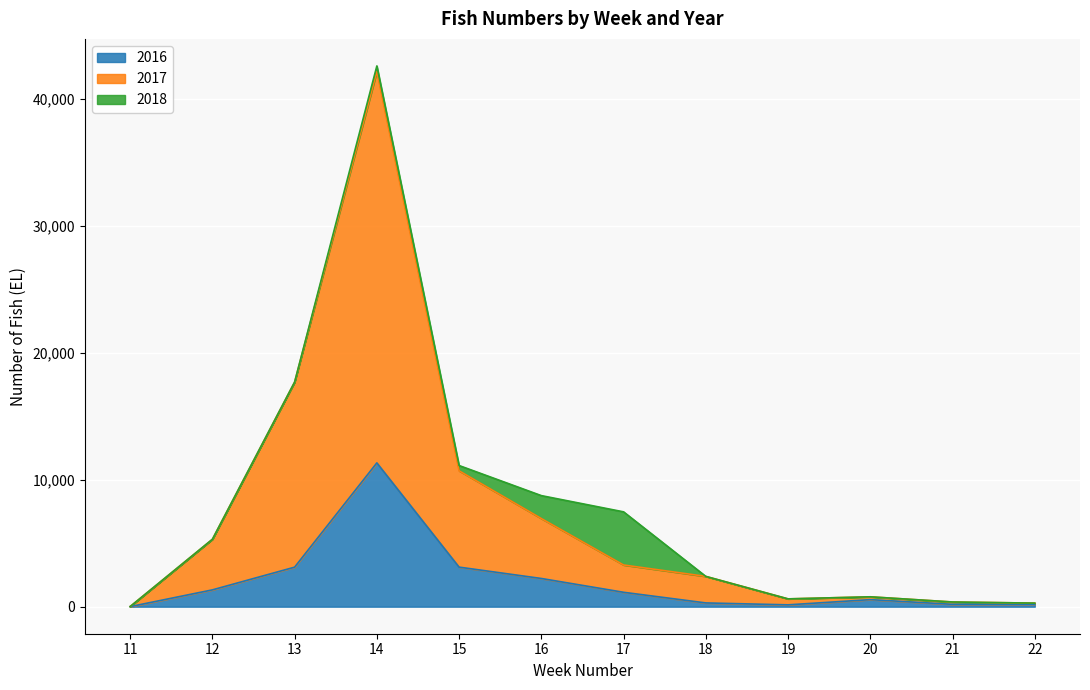

Is it true that AS equals -466 at 2018?

False